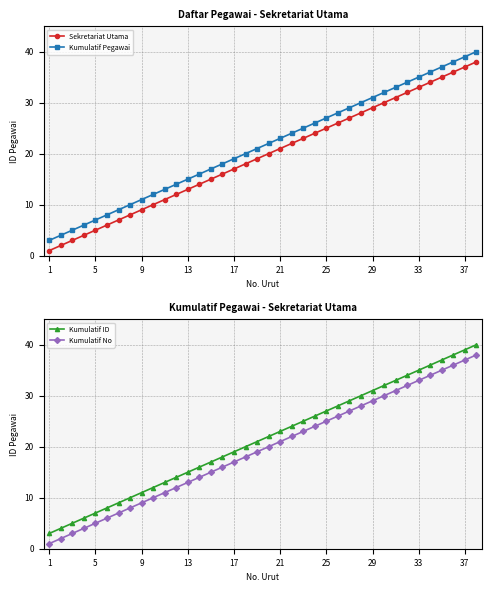

Reading left to right, list all the values displayed in this chart.

Sekretariat Utama: 1	2	3	4	5	6	7	8	9	10	11	12	13	14	15	16	17	18	19	20	21	22	23	24	25	26	27	28	29	30	31	32	33	34	35	36	37	38
Kumulatif Pegawai: 3	4	5	6	7	8	9	10	11	12	13	14	15	16	17	18	19	20	21	22	23	24	25	26	27	28	29	30	31	32	33	34	35	36	37	38	39	40
Kumulatif ID: 3	4	5	6	7	8	9	10	11	12	13	14	15	16	17	18	19	20	21	22	23	24	25	26	27	28	29	30	31	32	33	34	35	36	37	38	39	40
Kumulatif No: 1	2	3	4	5	6	7	8	9	10	11	12	13	14	15	16	17	18	19	20	21	22	23	24	25	26	27	28	29	30	31	32	33	34	35	36	37	38